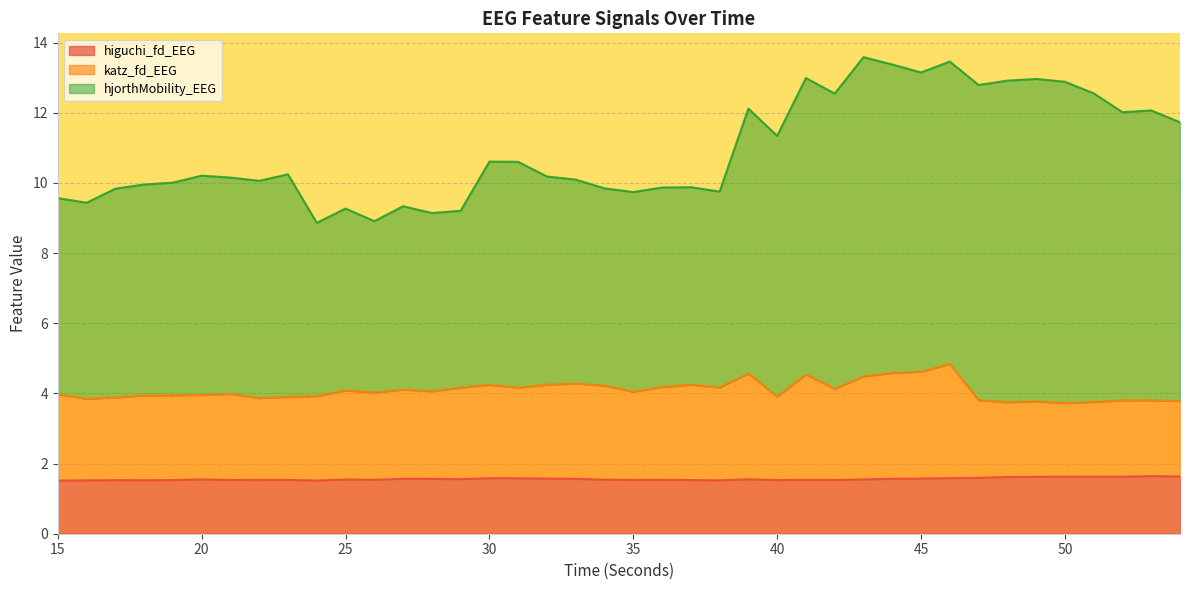

What is the total value across all series at 30?

10.6